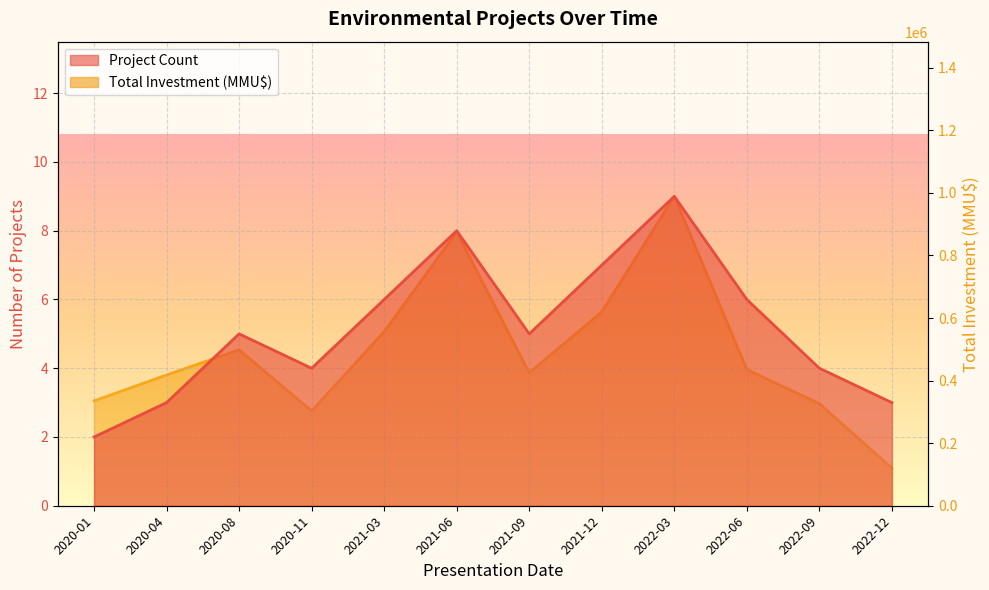

What is the label of the 12th point from the left?

2022-12